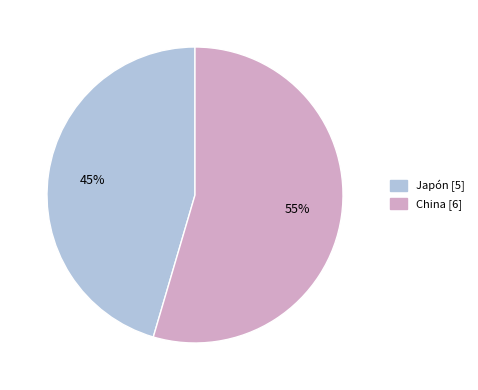

True or false: China accounts for 42% of the total.

False